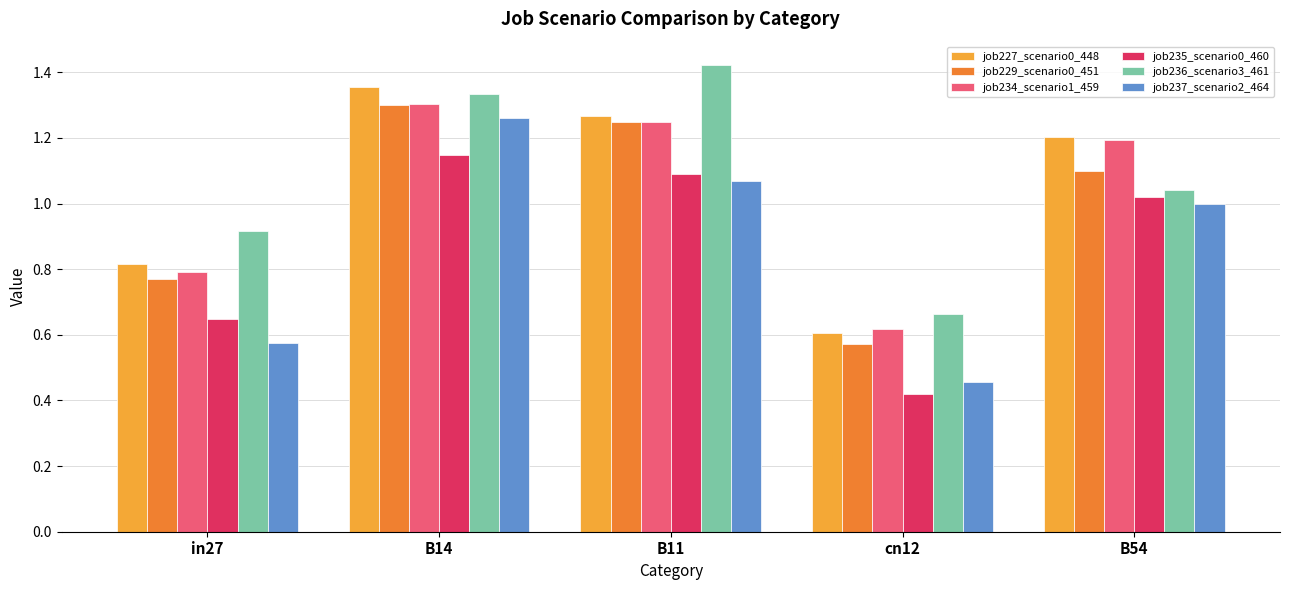

Which category has the lowest value across all series?

cn12